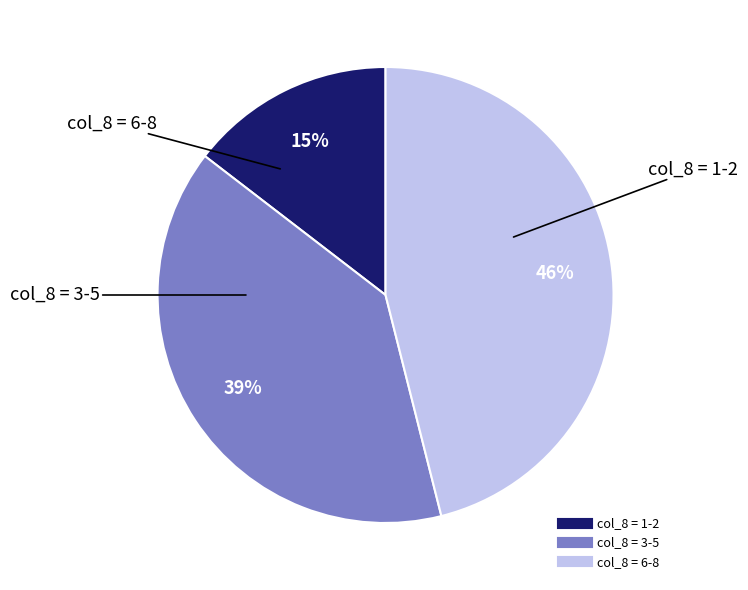

Is there a majority slice in this chart?

No